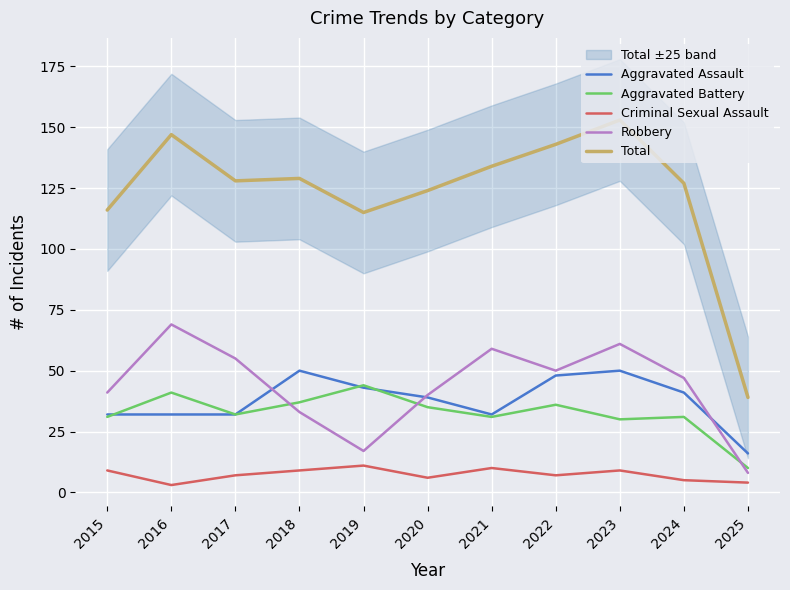

Reading left to right, list all the values displayed in this chart.

Aggravated Assault: 2015=32	2016=32	2017=32	2018=50	2019=43	2020=39	2021=32	2022=48	2023=50	2024=41	2025=16
Aggravated Battery: 2015=31	2016=41	2017=32	2018=37	2019=44	2020=35	2021=31	2022=36	2023=30	2024=31	2025=10
Criminal Sexual Assault: 2015=9	2016=3	2017=7	2018=9	2019=11	2020=6	2021=10	2022=7	2023=9	2024=5	2025=4
Robbery: 2015=41	2016=69	2017=55	2018=33	2019=17	2020=40	2021=59	2022=50	2023=61	2024=47	2025=8
Total: 2015=116	2016=147	2017=128	2018=129	2019=115	2020=124	2021=134	2022=143	2023=153	2024=127	2025=39